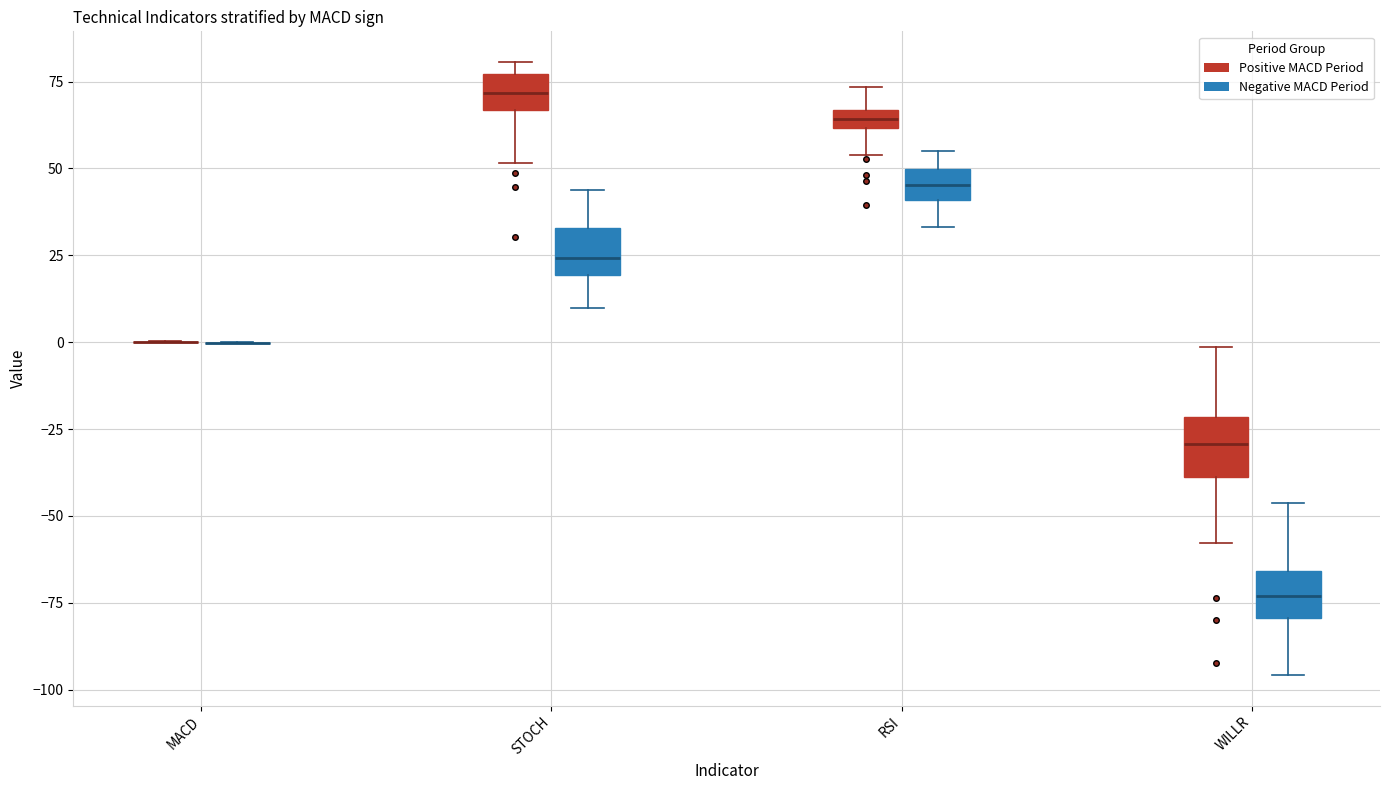

Where does the median line of the box for STOCH (Positive MACD Period) sit on the y-axis? The values are not printed on the chart, so give them approximately, as read against the axis.

70